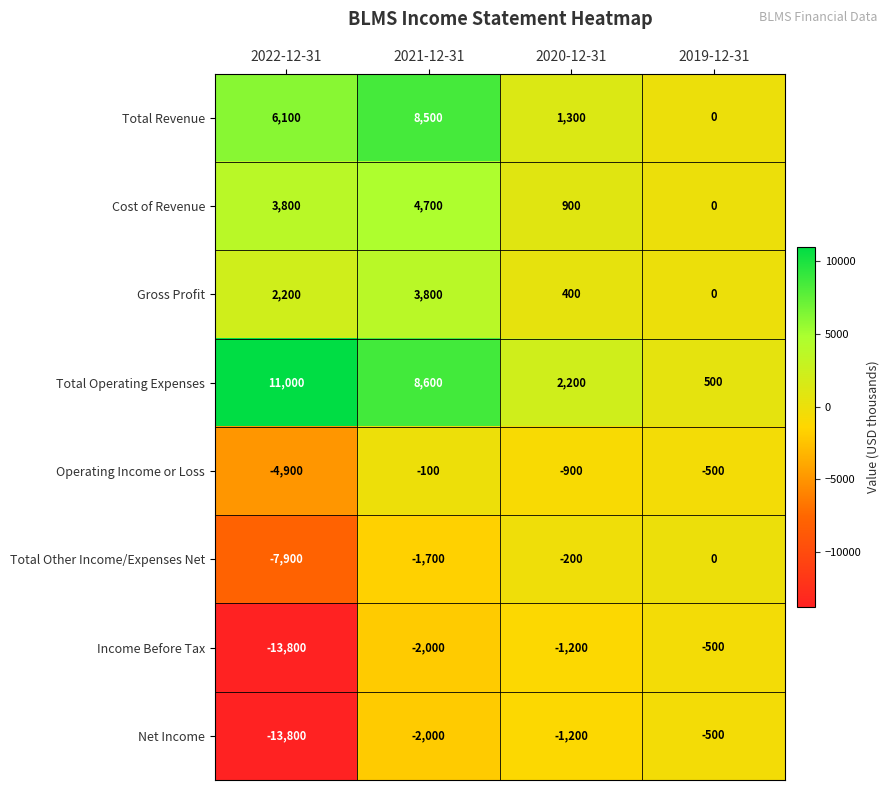

Where is Total Other Income/Expenses Net nearest to the value -3950?

2021-12-31